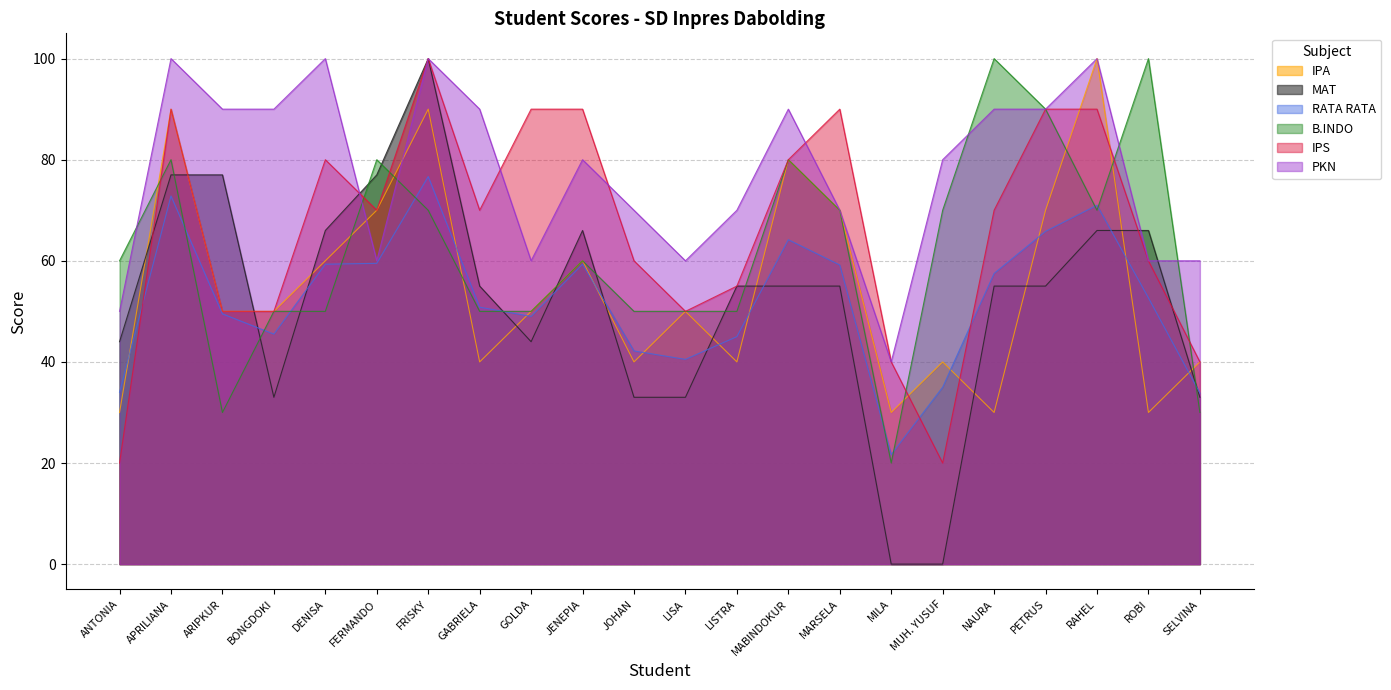

Where does the B.INDO series first go above 60?

APRILIANA